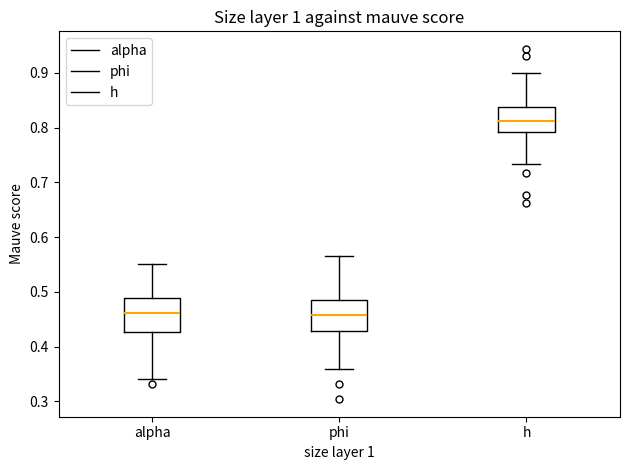

Reading left to right, read every box against the y-axis: the position of its median line, the range the box covers, and the ends of its whiskers. The values are not printed on the chart, so give them approximately, as read against the axis.

alpha: median 0.46, box 0.43 to 0.49, whiskers 0.34 to 0.55
phi: median 0.46, box 0.43 to 0.48, whiskers 0.36 to 0.56
h: median 0.81, box 0.79 to 0.84, whiskers 0.73 to 0.90